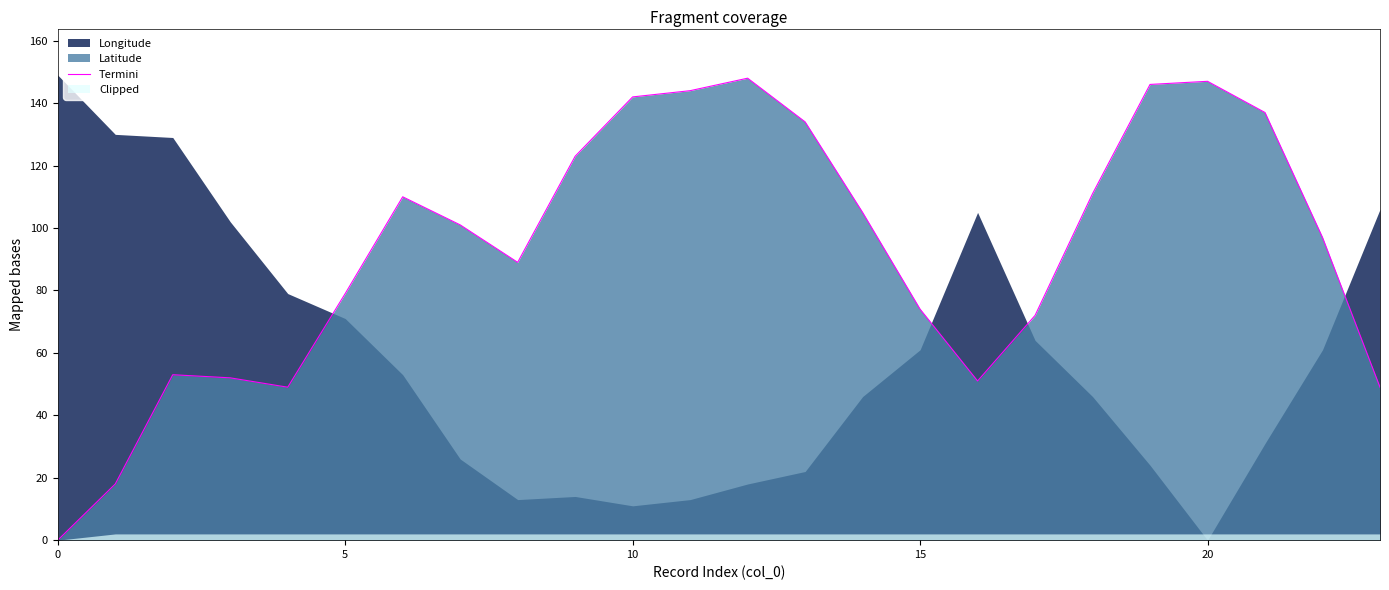

What is the label of the 22nd point from the left?

21